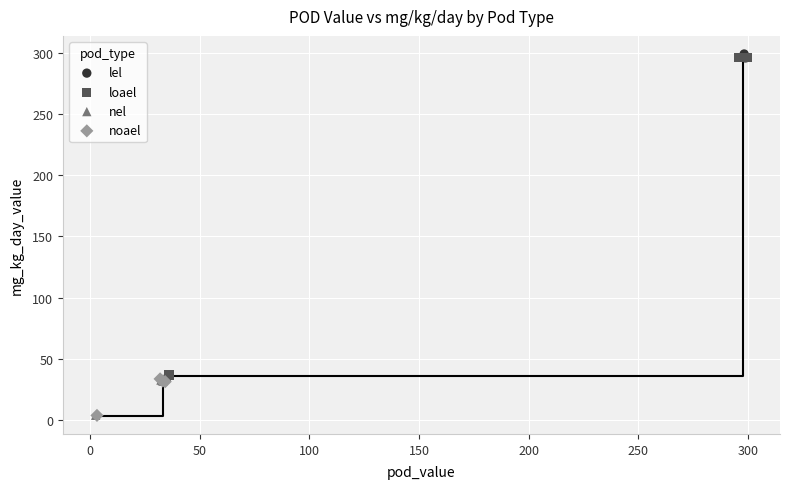

Which series contains the highest Y value?

lel